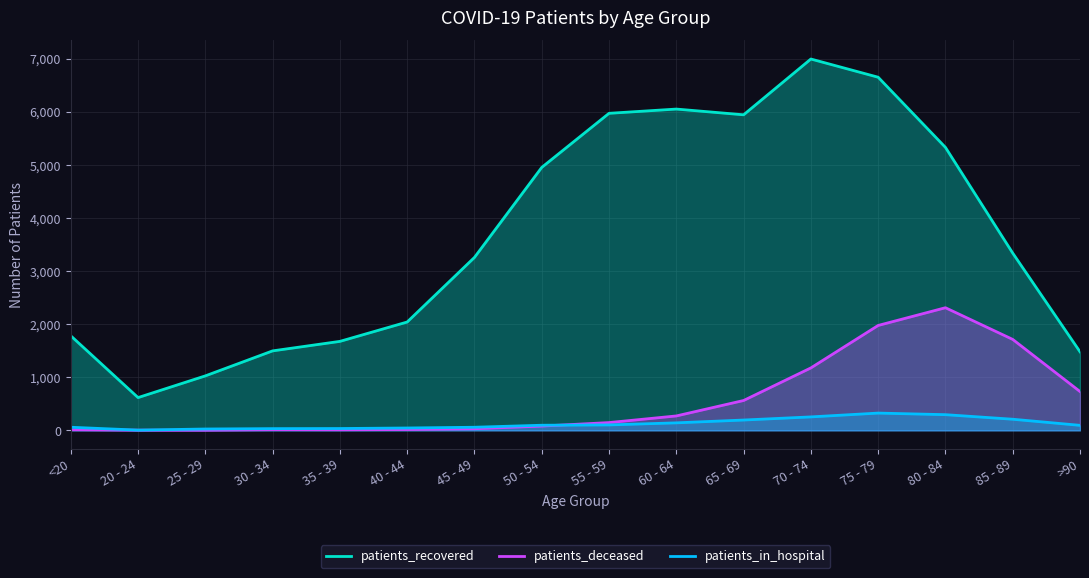

How many interior local valleys does the patients_in_hospital series have?

1